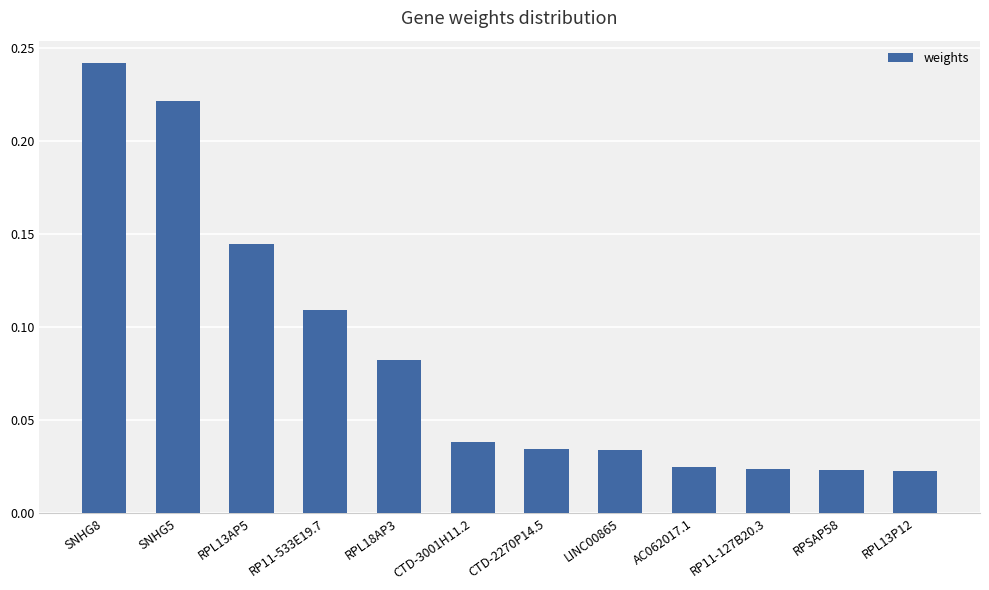

Which has a higher value, RPSAP58 or CTD-3001H11.2?

CTD-3001H11.2